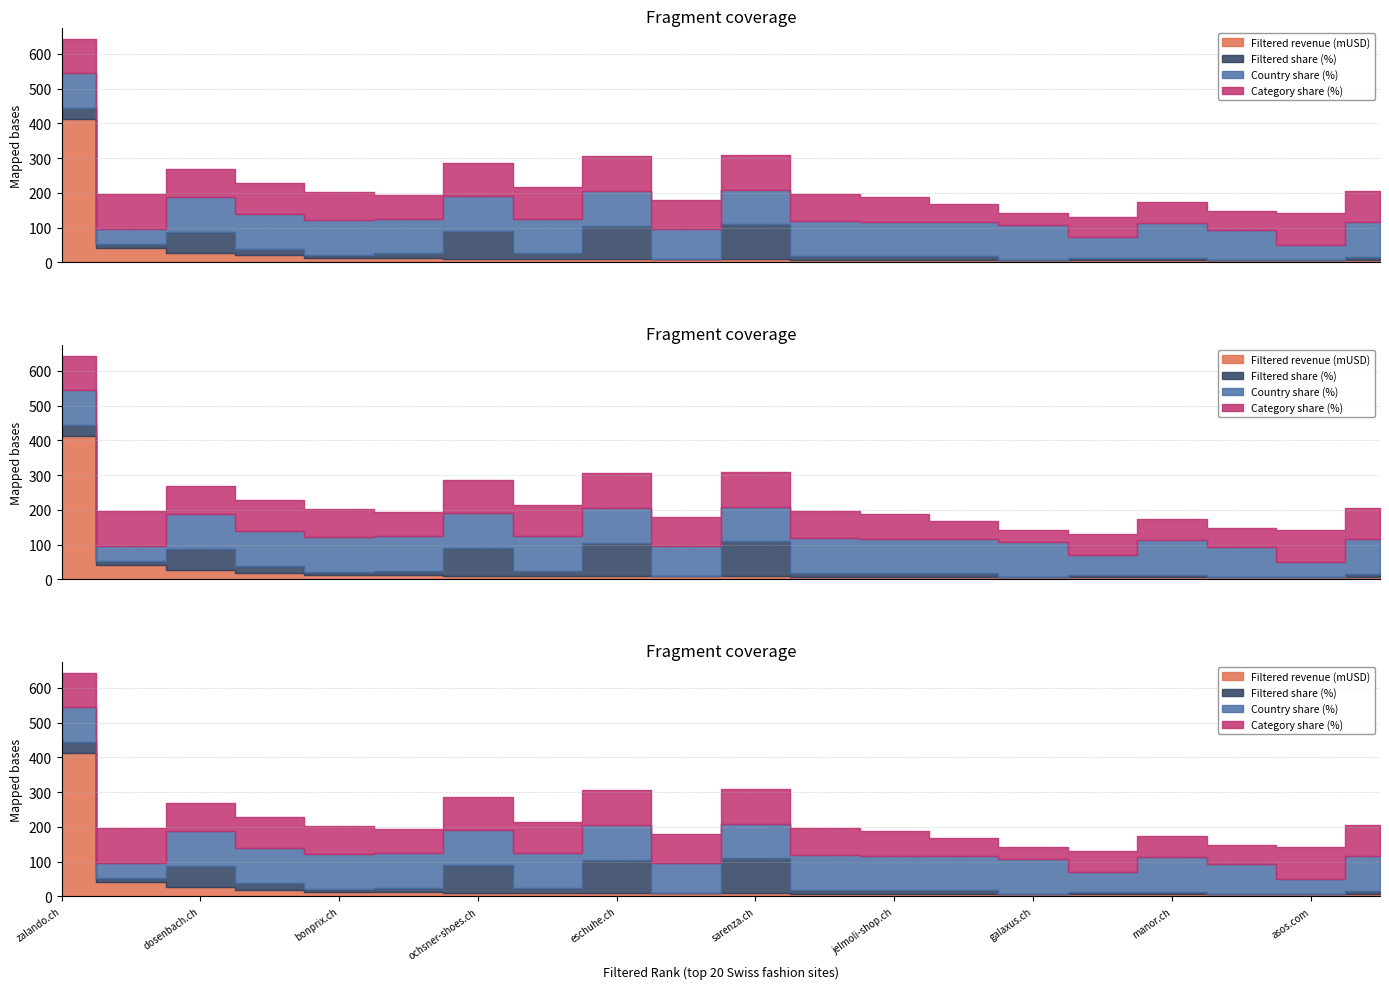

How many data points in Category share (%) are less than 84?

10